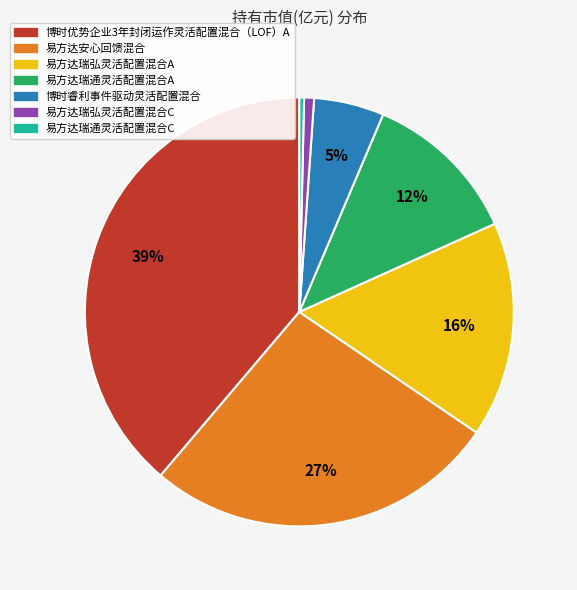

Is it true that 易方达瑞通灵活配置混合C is 0% of the pie?

True